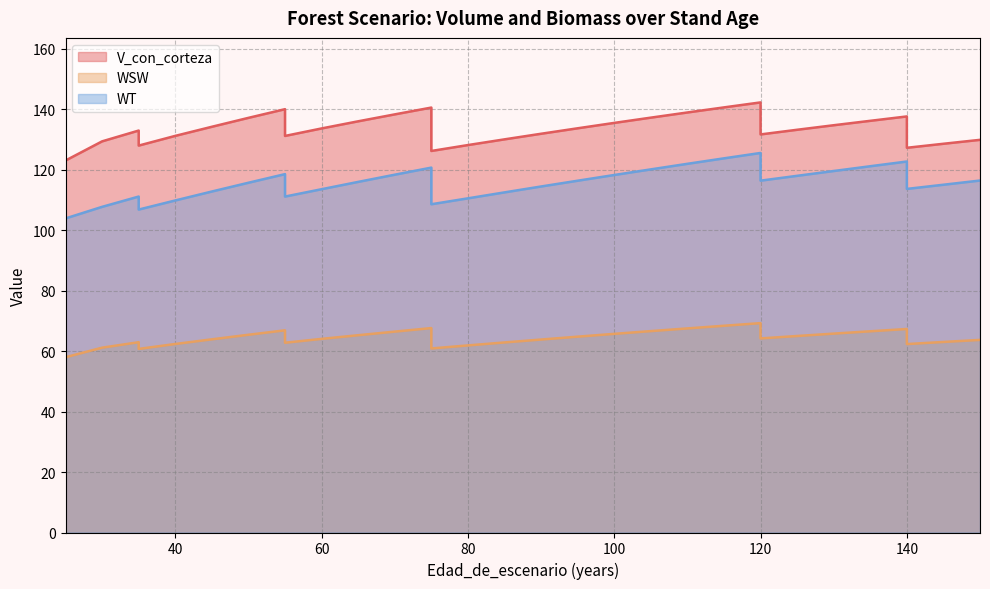

Reading left to right, what are all the values shown in this chart?

V_con_corteza: 25=123.0	25=123.0	25=123.0	25=123.0	25=123.0	30=129.4	35=132.9	35=128.0	40=131.2	45=134.2	50=137.1	55=140.0	55=131.2	60=133.6	65=136.0	70=138.3	75=140.5	75=126.2	80=128.1	85=130.0	90=131.9	95=133.7	100=135.5	105=137.2	110=138.9	115=140.6	120=142.2	120=131.7	125=133.2	130=134.7	135=136.2	140=137.6	140=127.2	145=128.6	150=129.9
WSW: 25=58.0	25=58.0	25=58.0	25=58.0	25=58.0	30=61.1	35=62.9	35=60.7	40=62.4	45=63.9	50=65.4	55=66.9	55=62.8	60=64.0	65=65.2	70=66.4	75=67.6	75=60.9	80=61.9	85=62.9	90=63.8	95=64.8	100=65.7	105=66.6	110=67.5	115=68.4	120=69.2	120=64.2	125=65.0	130=65.8	135=66.5	140=67.3	140=62.3	145=63.0	150=63.7
WT: 25=103.9	25=103.9	25=103.9	25=103.9	25=103.9	30=107.7	35=111.1	35=106.8	40=109.8	45=112.8	50=115.7	55=118.5	55=111.1	60=113.5	65=116.0	70=118.3	75=120.7	75=108.6	80=110.5	85=112.5	90=114.4	95=116.3	100=118.2	105=120.1	110=121.9	115=123.8	120=125.5	120=116.4	125=118.0	130=119.6	135=121.1	140=122.7	140=113.6	145=115.0	150=116.4